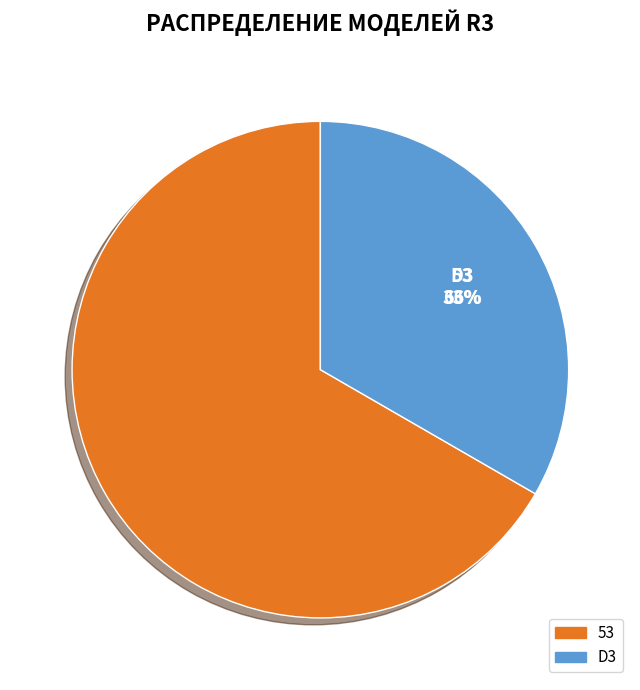

What percentage is the D3 slice, to the nearest percent?

33%